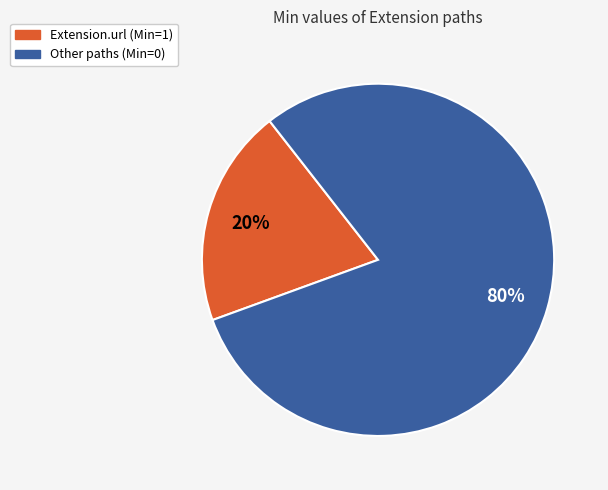

To the nearest percent, what is the average slice percentage?

50%